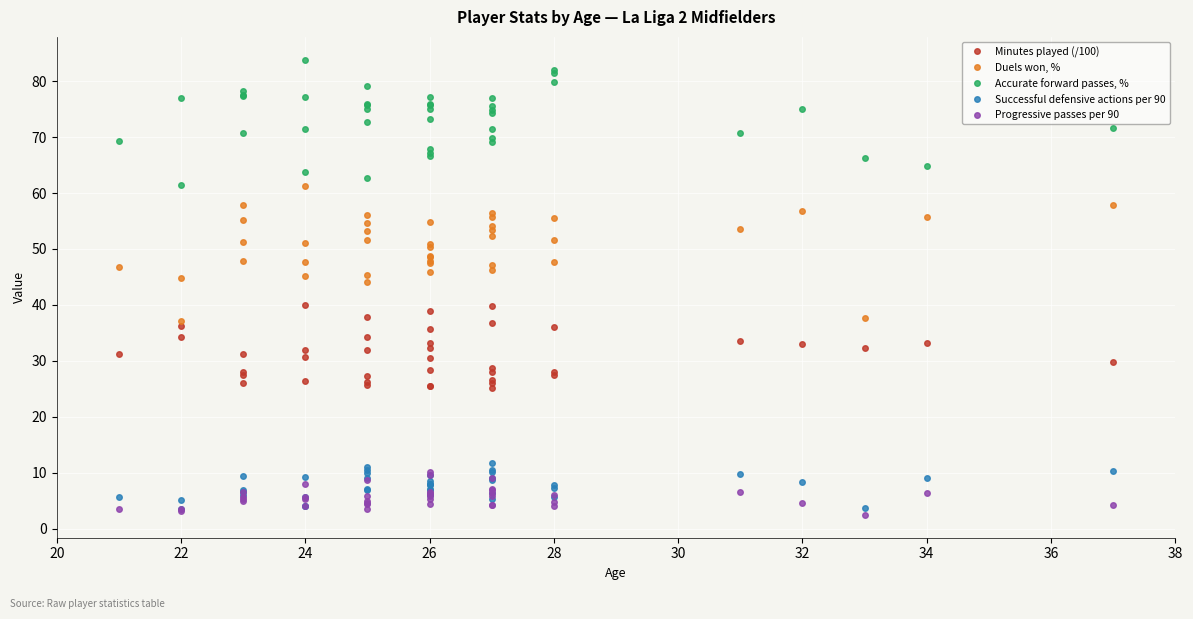

True or false: Progressive passes per 90 has a value of 8.8 at 40.

False